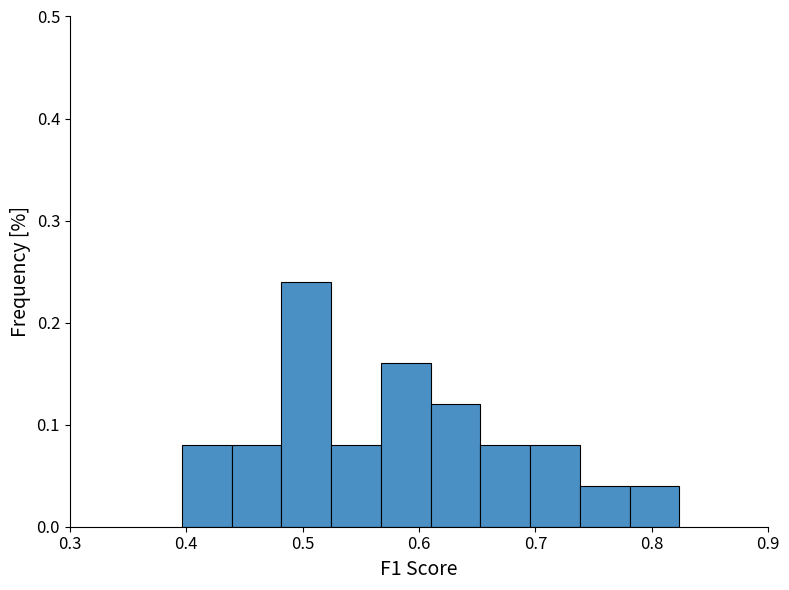

What is the height of the bar covering 0.65 to 0.70 on the x-axis? Neither the bar edges nor the heights are printed on the chart, so give them approximately, as read against the axes.

0.08